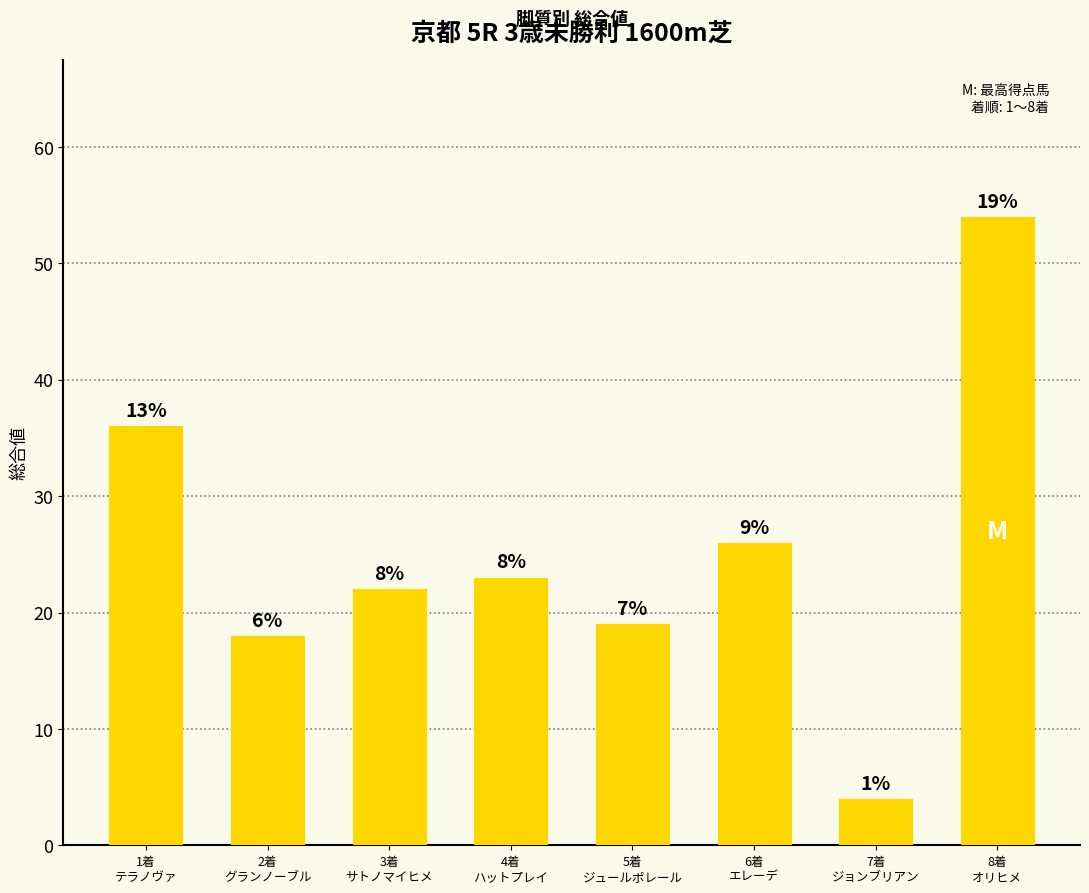

How many bars are there in total?

8